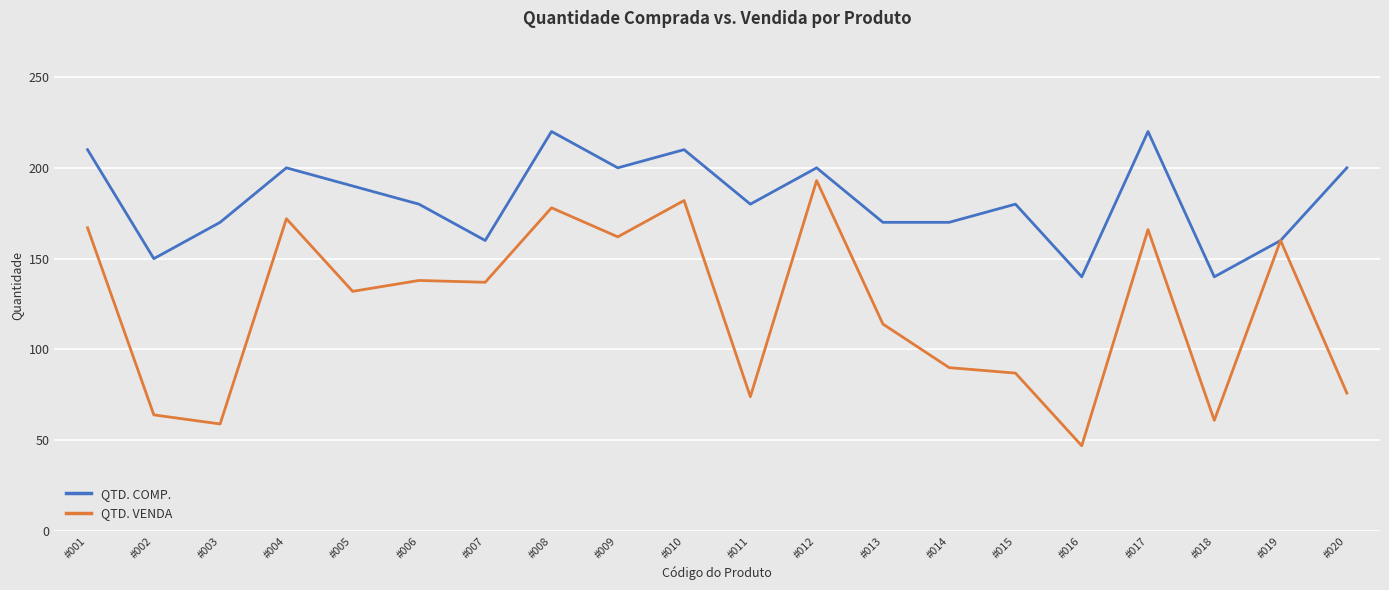

At which category is the sum across all series the highest?

#008